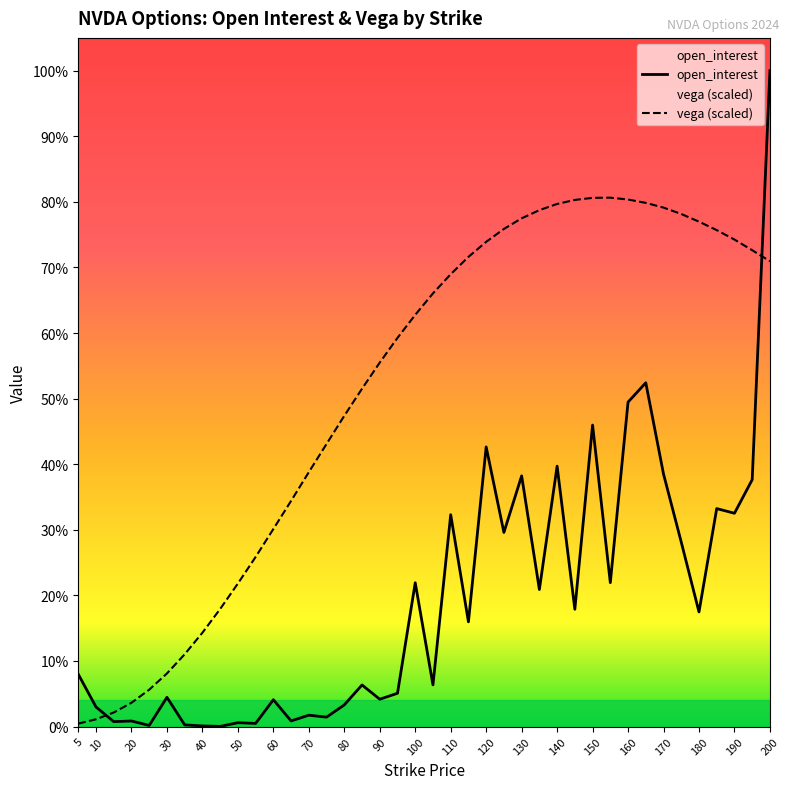

Which series changed the most between 90 and 150?

open_interest